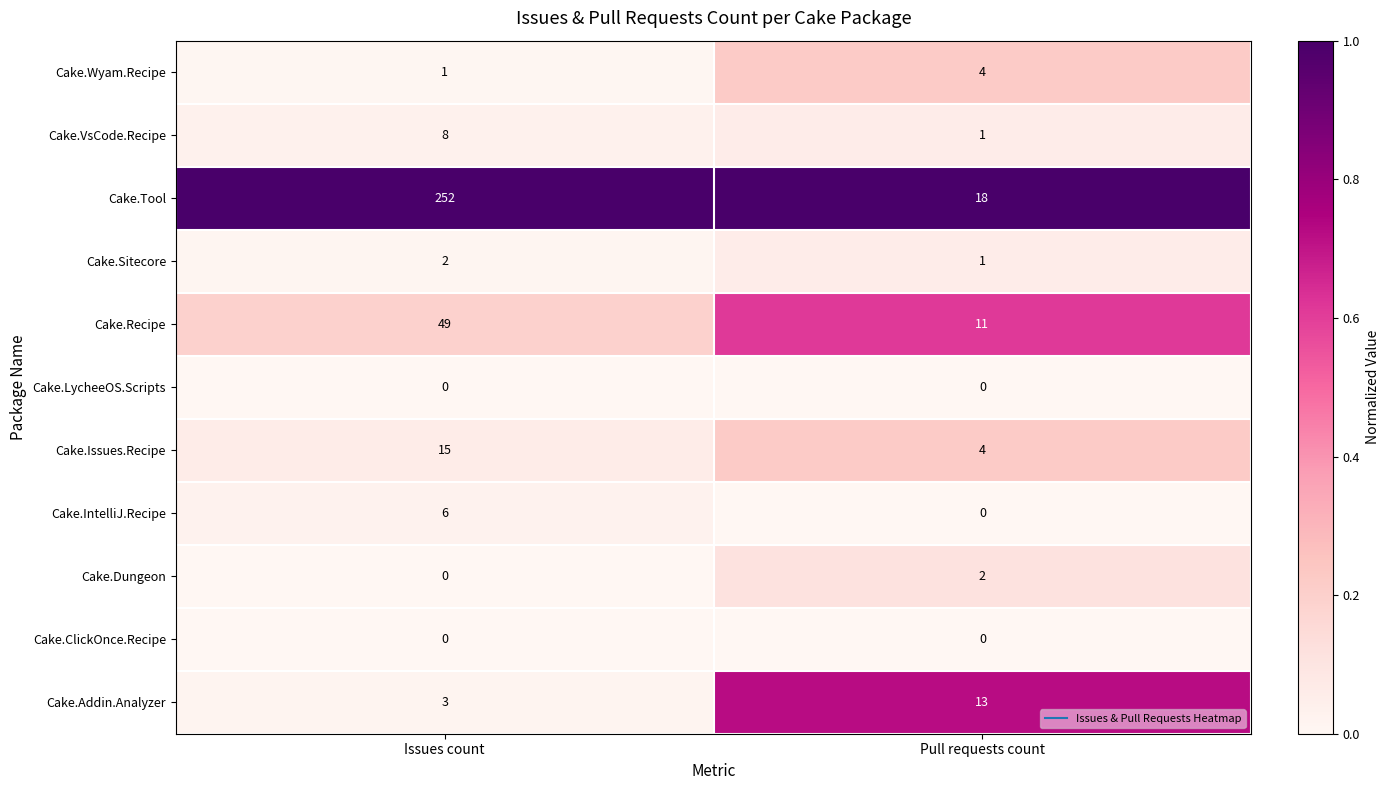

What is the greatest value displayed?

252